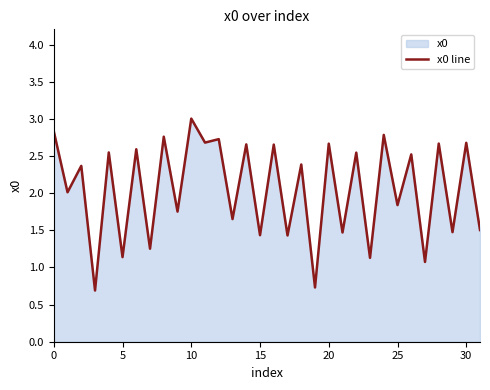

What is the greatest value displayed?

3.0